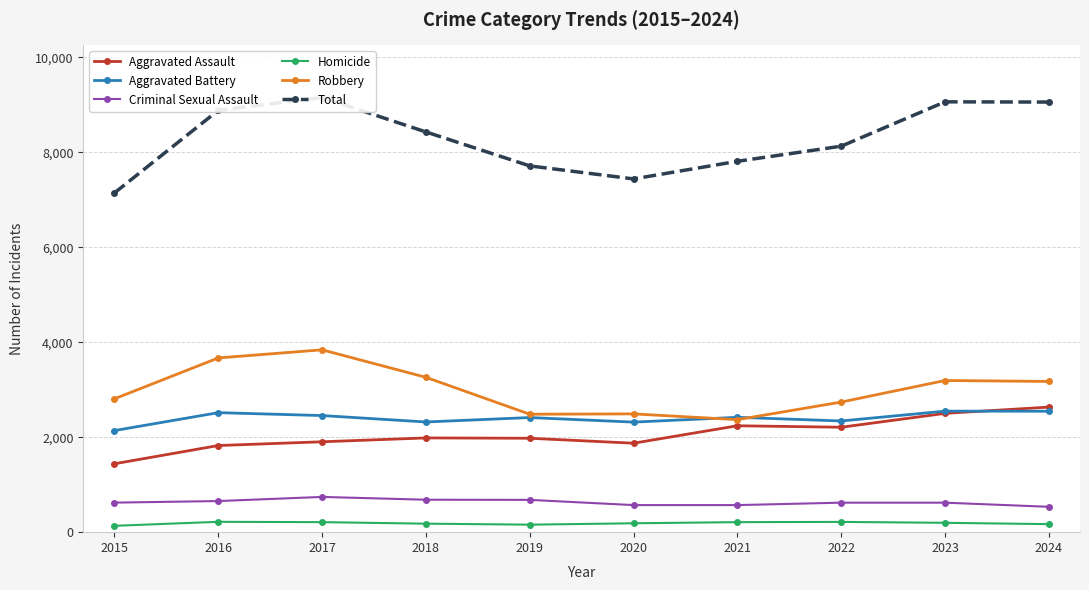

In Total, how many points are lower than both neighbors (excluding endpoints)?

1